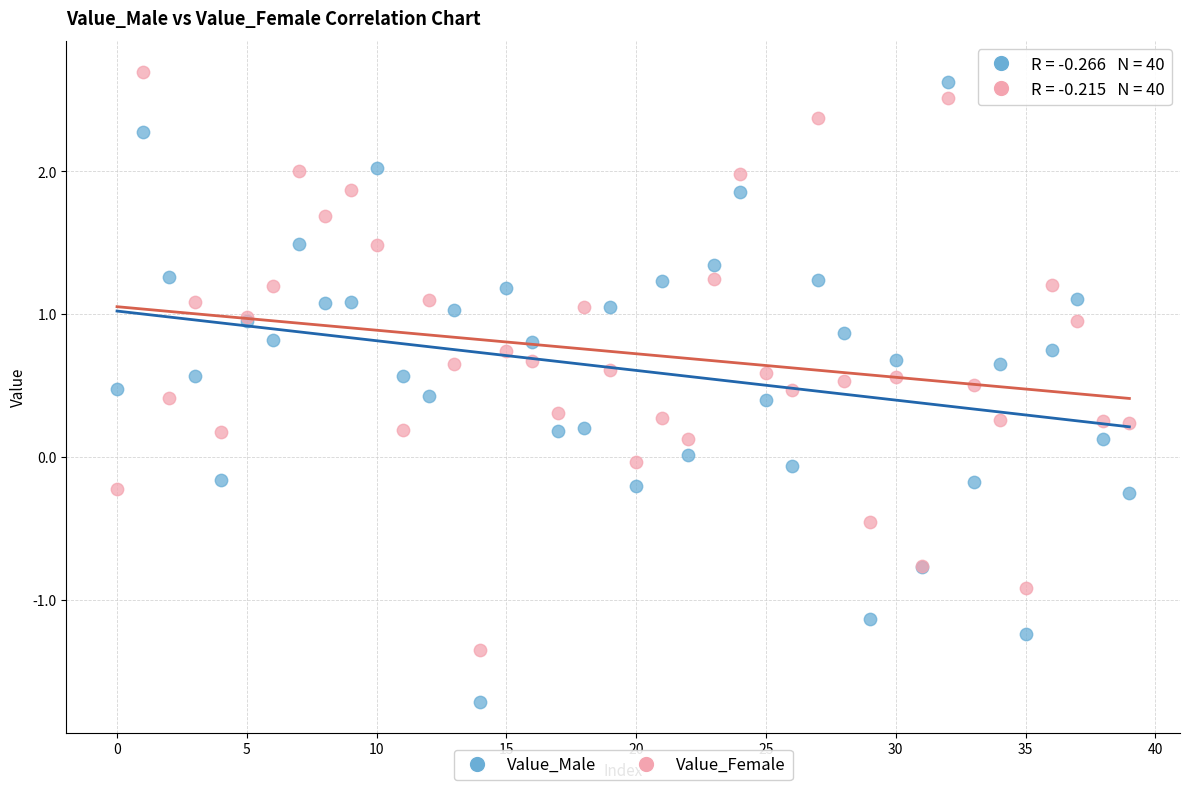

Which series reaches the maximum Y coordinate?

Value_Female